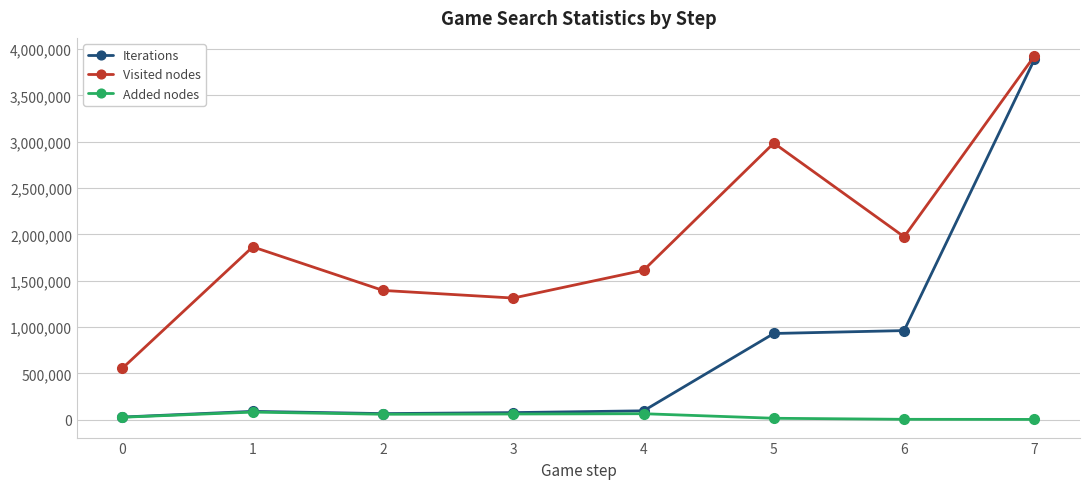

What is the smallest value displayed?

2328